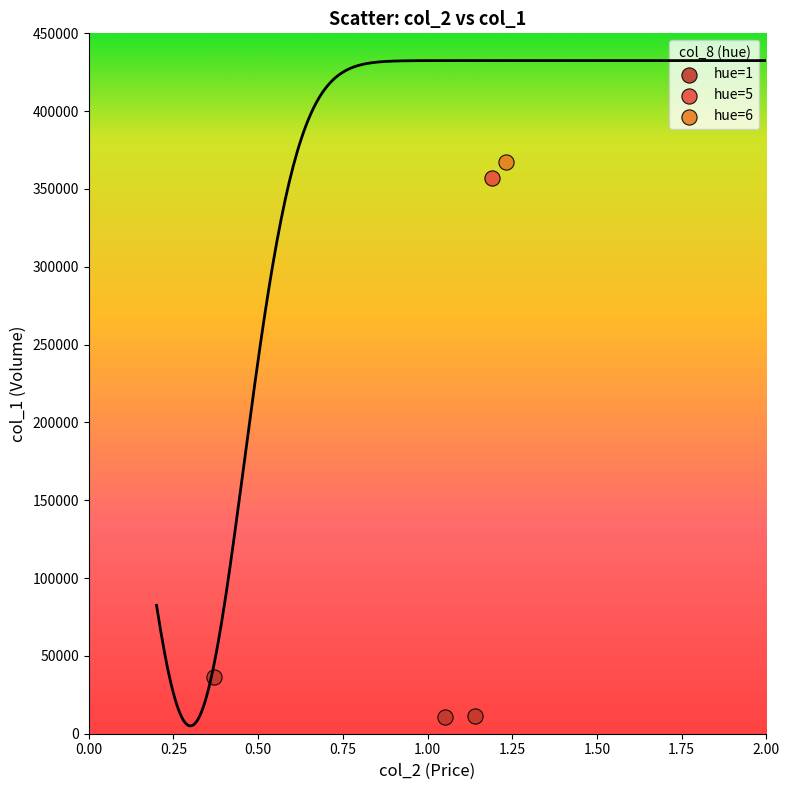

Which series contains the highest Y value?

hue=6